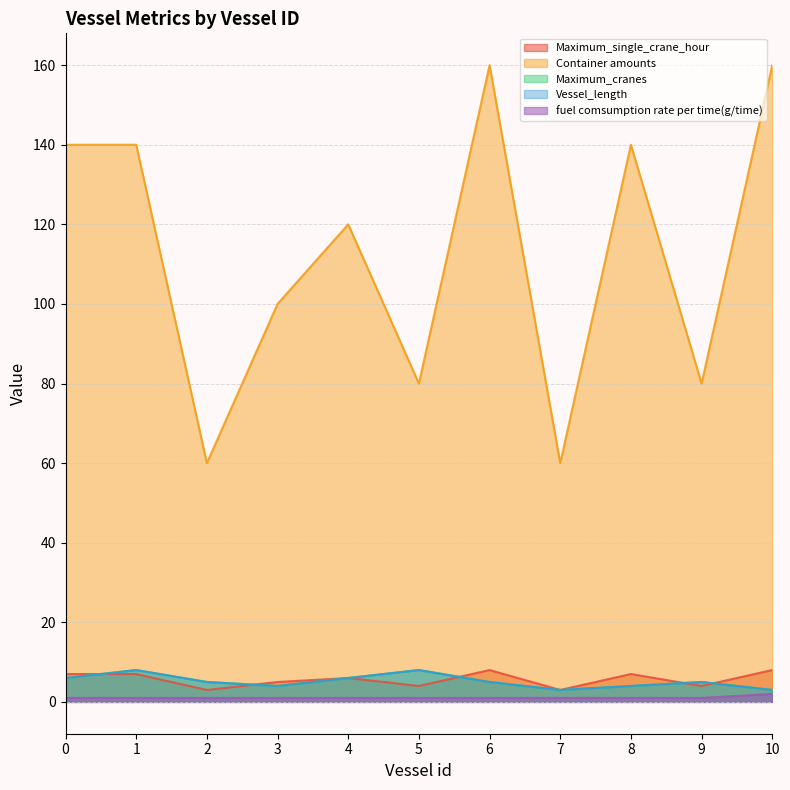

What is the maximum value for Container amounts?

160